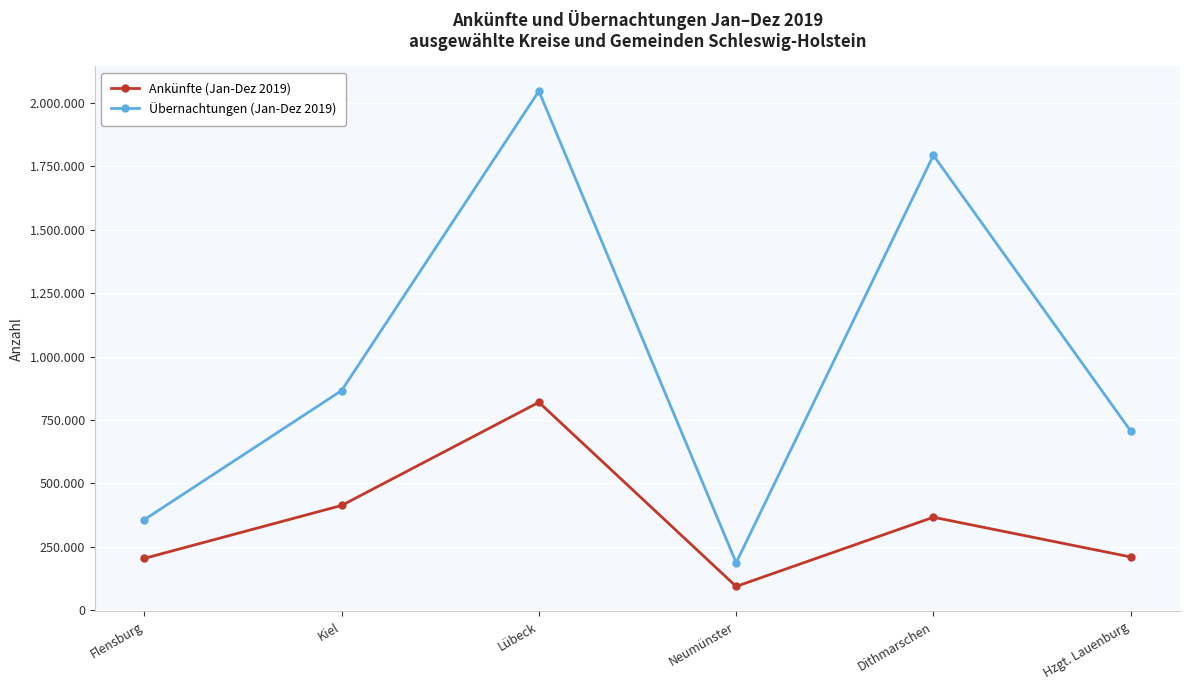

What are all the series names shown in the legend?

Ankünfte (Jan-Dez 2019), Übernachtungen (Jan-Dez 2019)